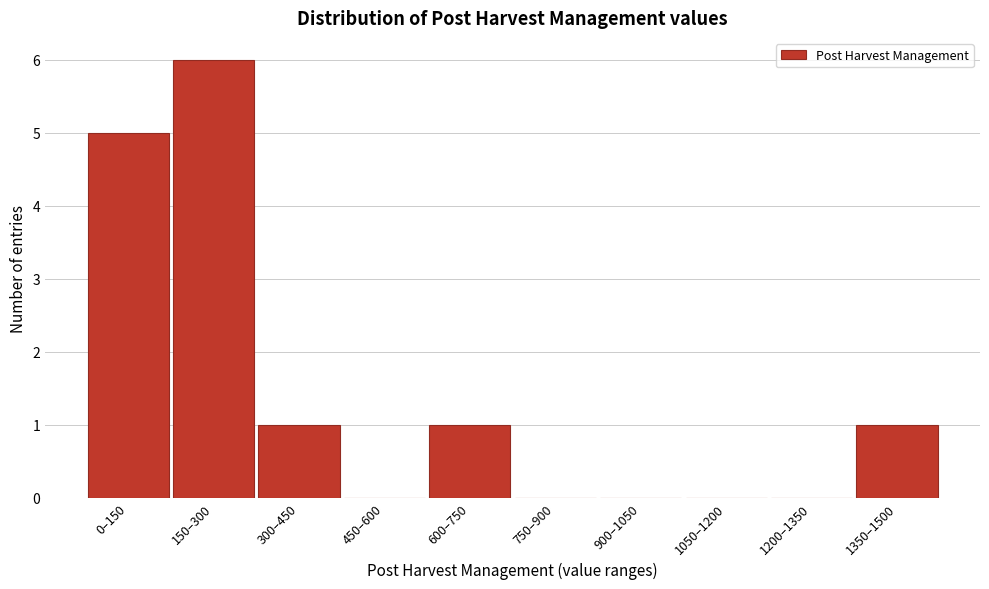

Reading left to right, list all the values displayed in this chart.

0–150=5	150–300=6	300–450=1	450–600=0	600–750=1	750–900=0	900–1050=0	1050–1200=0	1200–1350=0	1350–1500=1